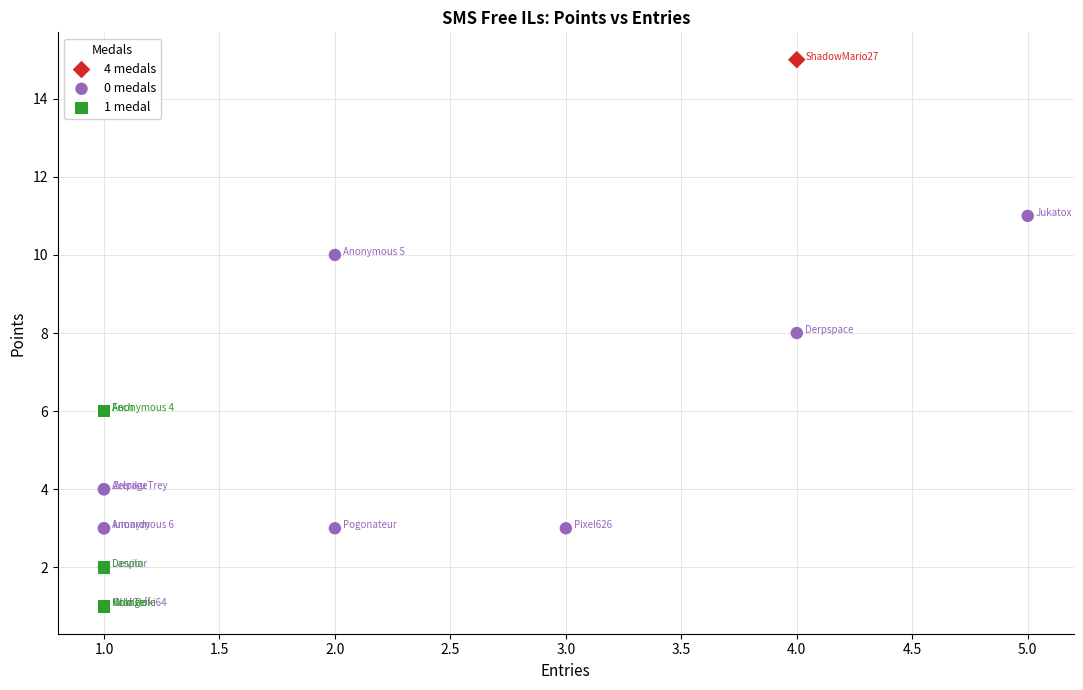

What are all the series names shown in the legend?

4 medals, 0 medals, 1 medal